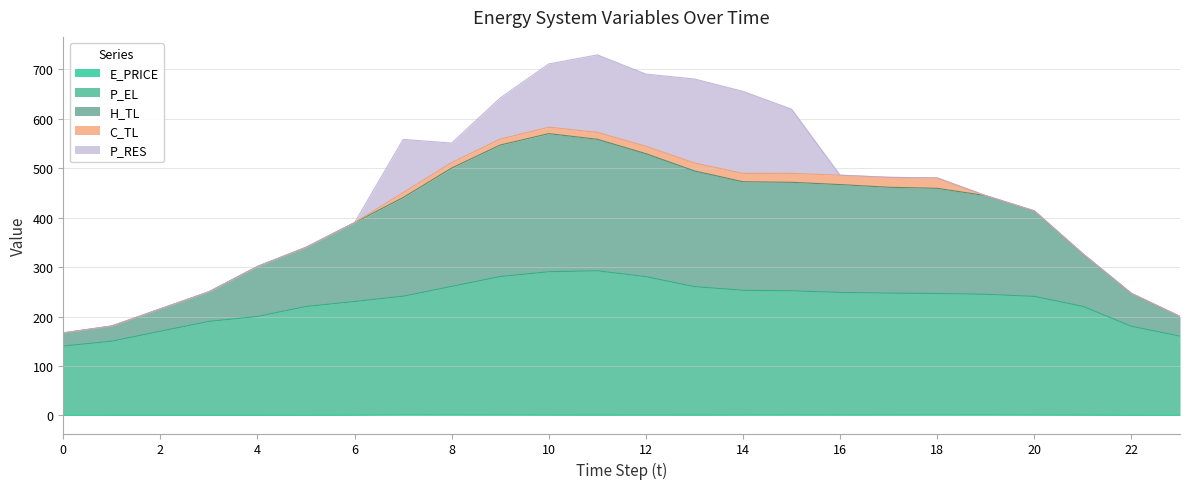

What is the difference between the P_EL values at 7 and 1?

90.9